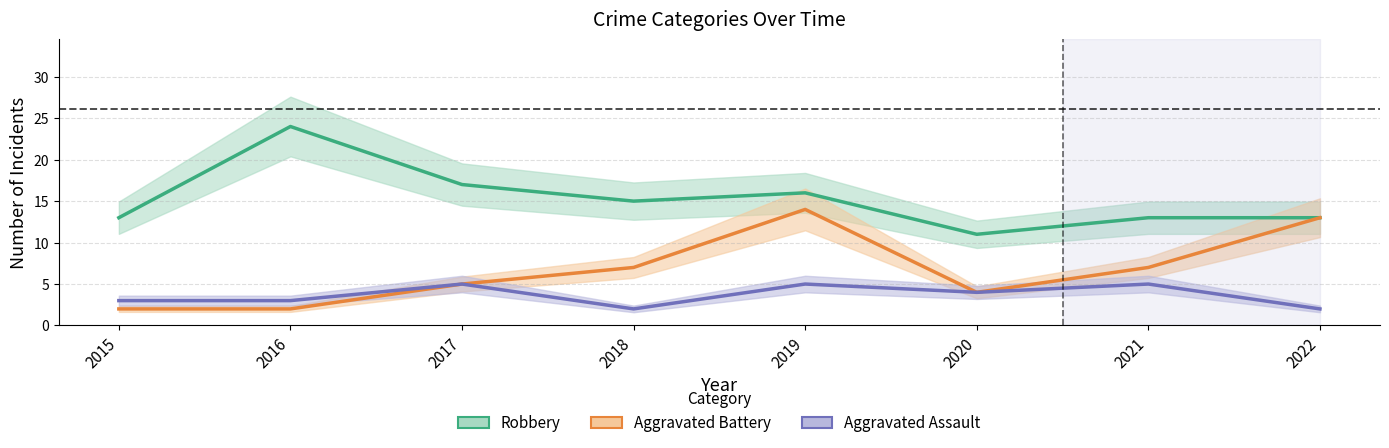

What is the approximate value of Aggravated Assault at 2017?

5